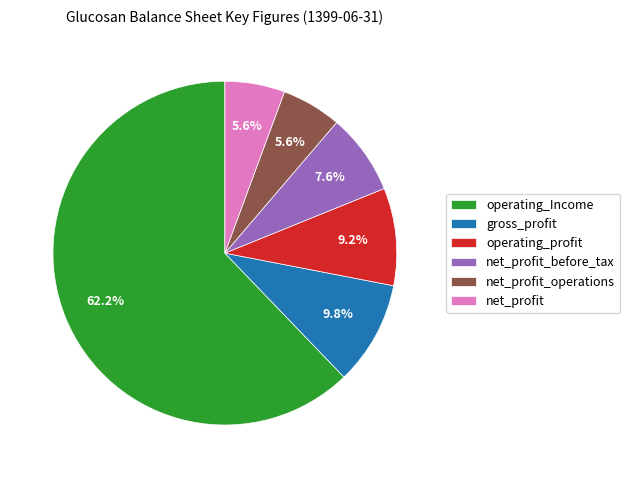

How many segments does this pie chart have?

6